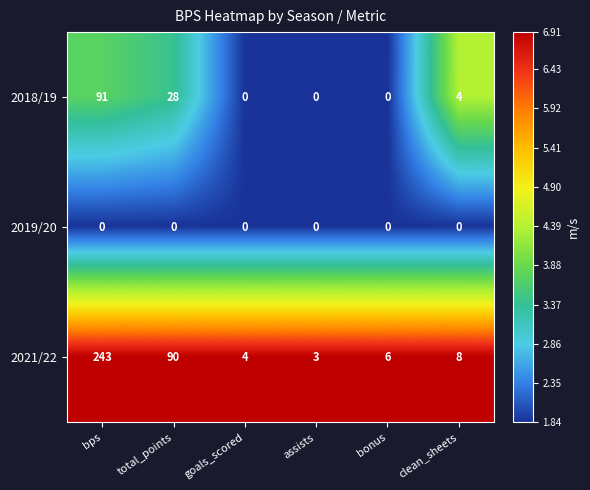

Which series has the largest range (max minus min)?

2021/22